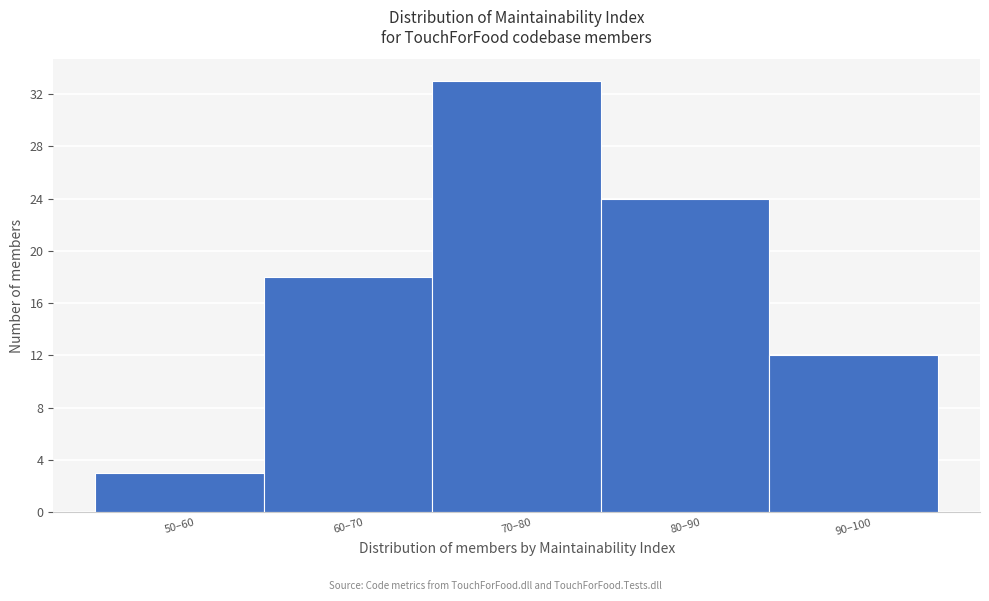

Reading left to right, list all the values displayed in this chart.

3	18	33	24	12